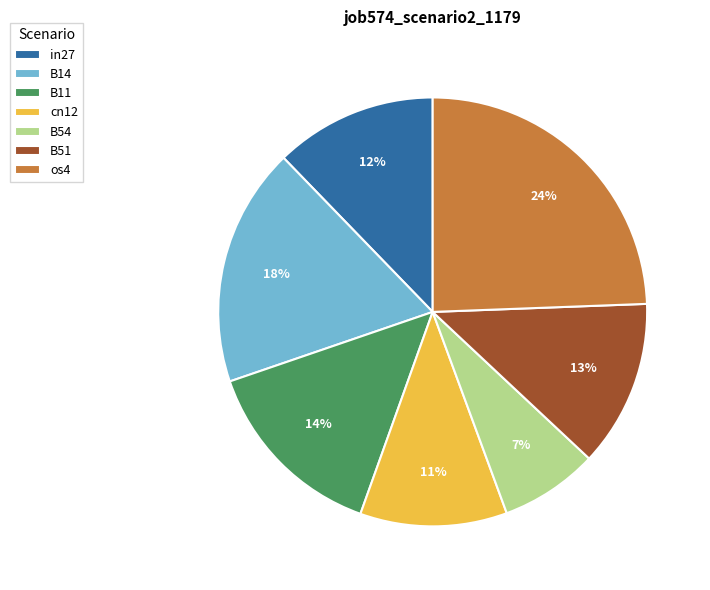

Is the sum of B14 and in27 greater than half?

No